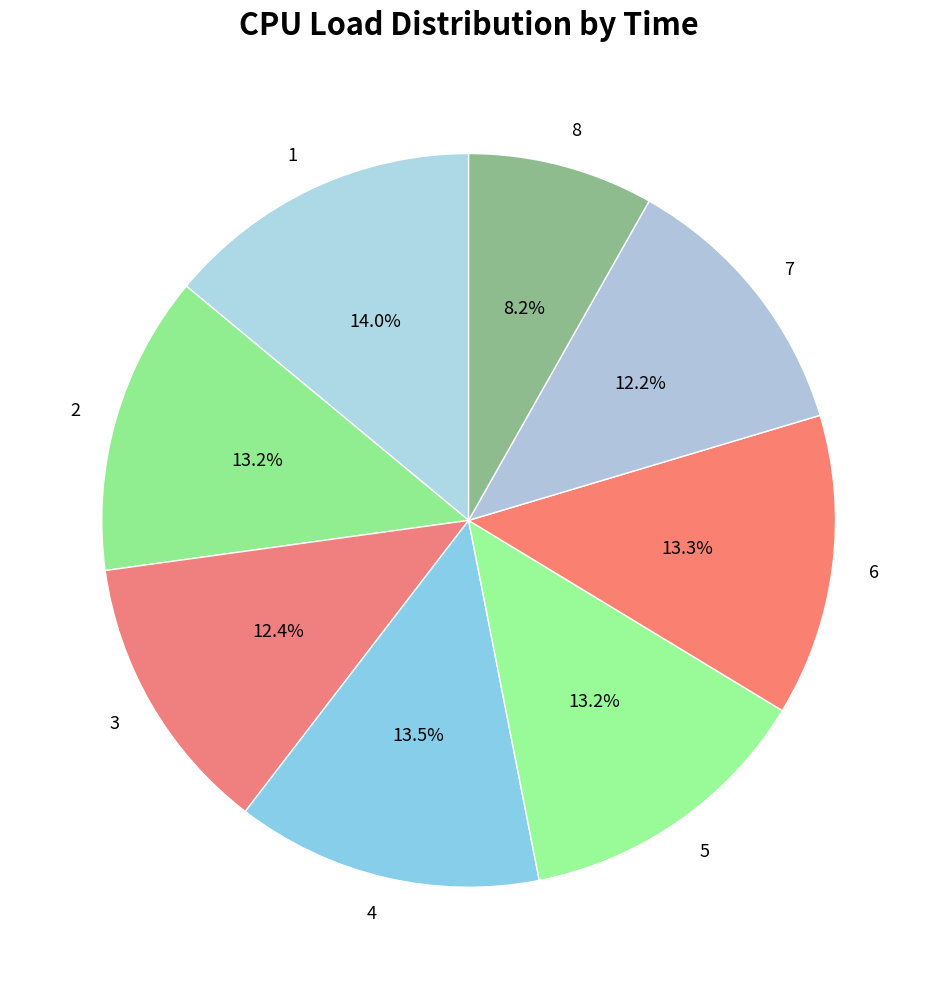

What is the ratio of the value at 7 to the value at 6?

0.9